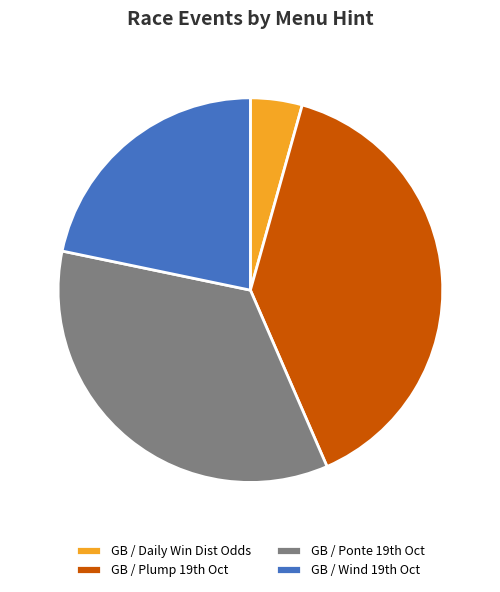

Rank the categories by value from lowest to highest.

GB / Daily Win Dist Odds, GB / Wind 19th Oct, GB / Ponte 19th Oct, GB / Plump 19th Oct